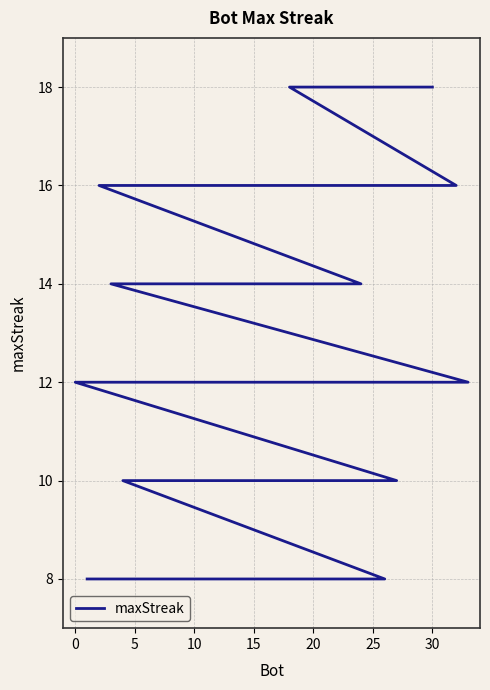

What is the minimum value shown in the chart?

8